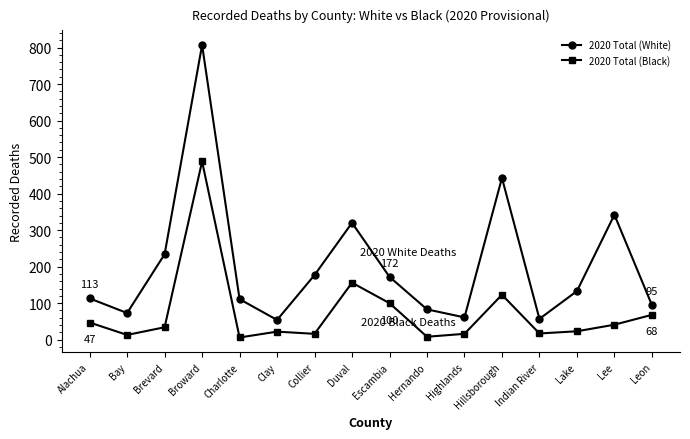

True or false: 2020 Total (Black) has more than 1 points higher than both neighbors.

True